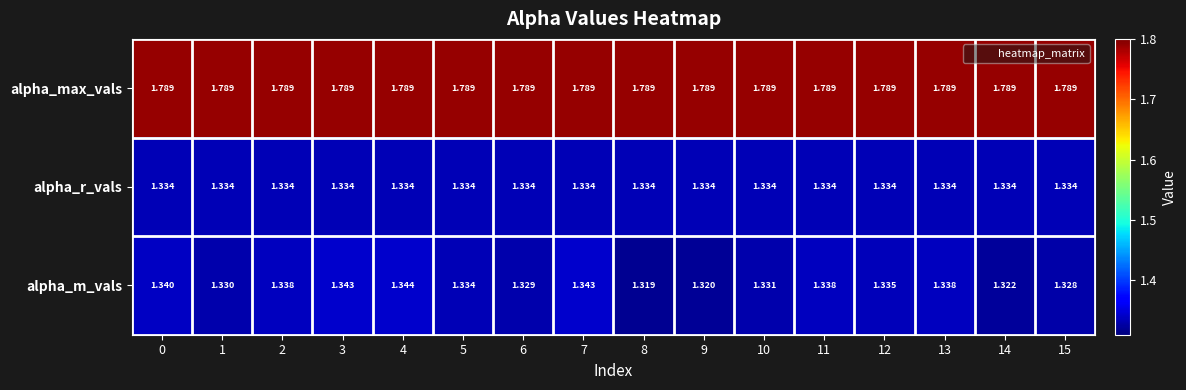

What is the total value across all series at 0?

4.5